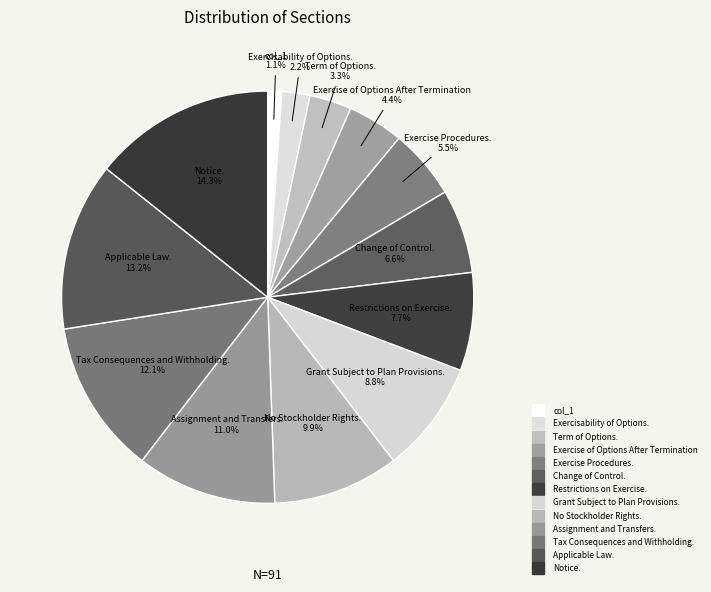

Count the number of slices in the pie.

13